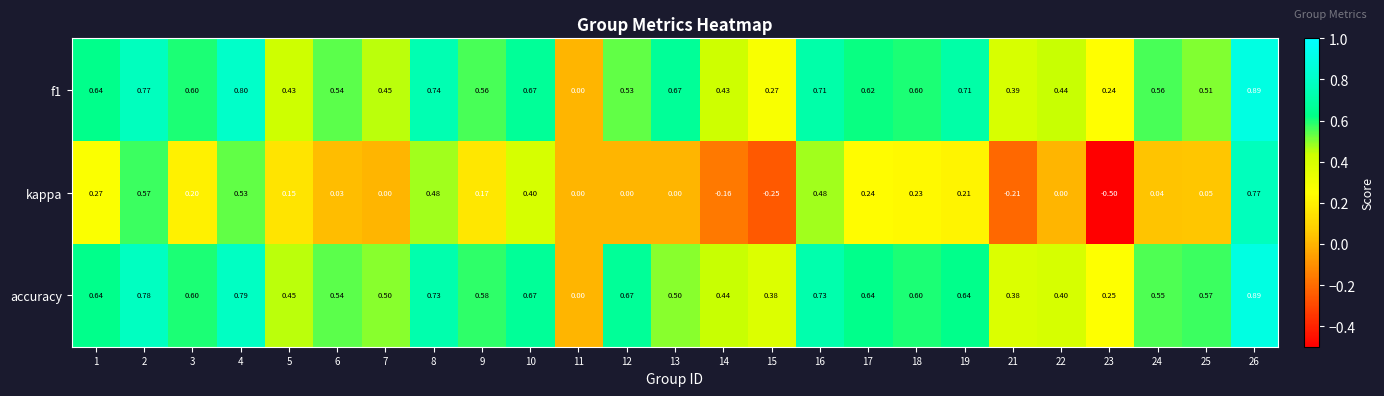

Which series changed the most between 21 and 24?

kappa